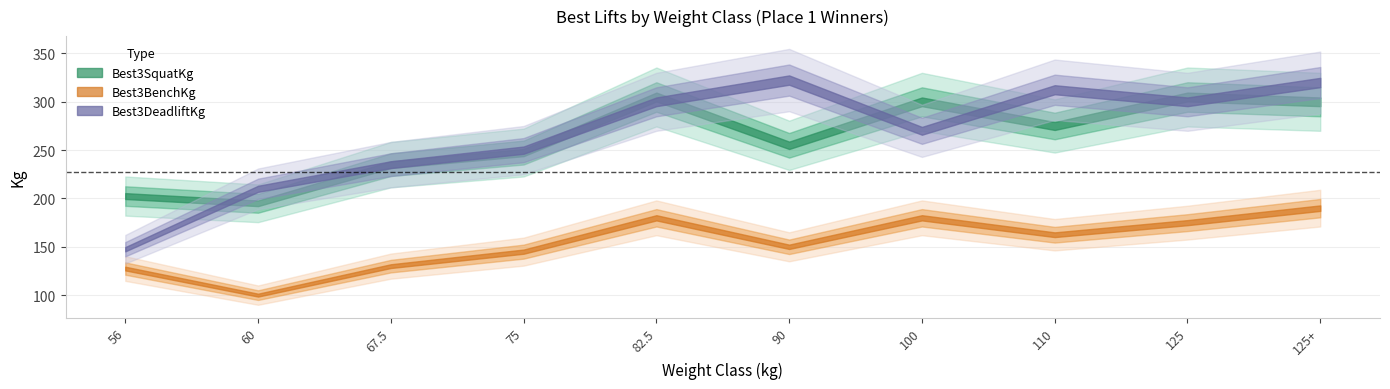

What is the sum of all Best3DeadliftKg values?

2667.5